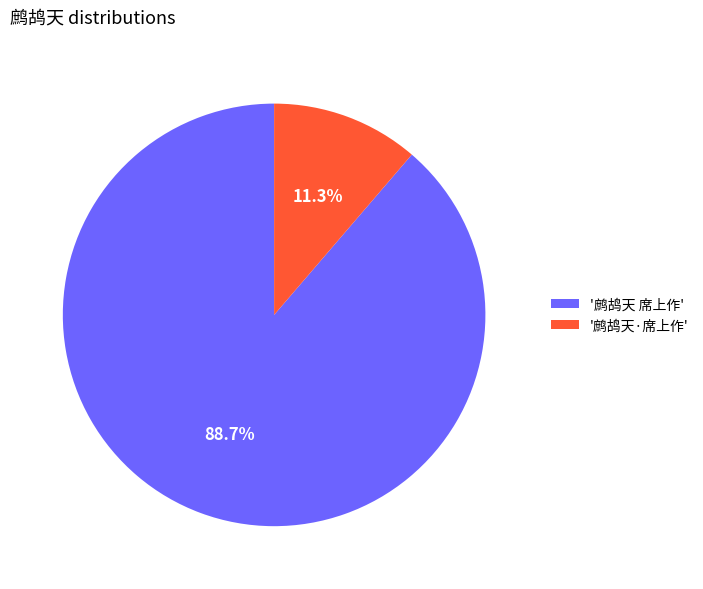

Rank the categories by value from highest to lowest.

'鹧鸪天 席上作', '鹧鸪天·席上作'